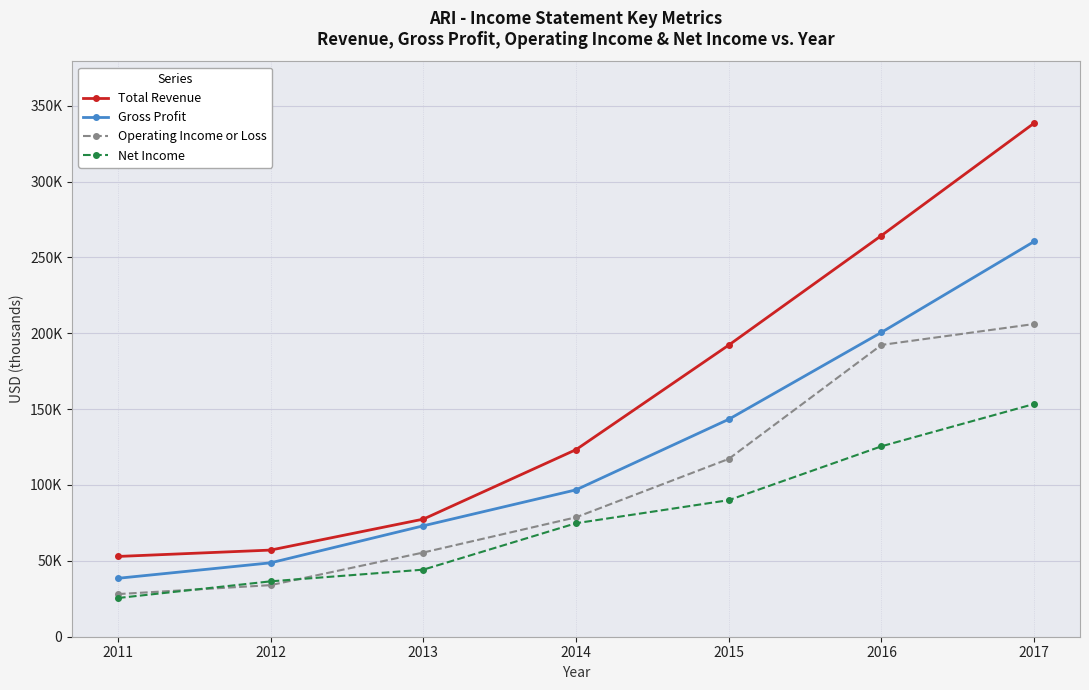

At how many categories does at least one series exceed 224706?

2